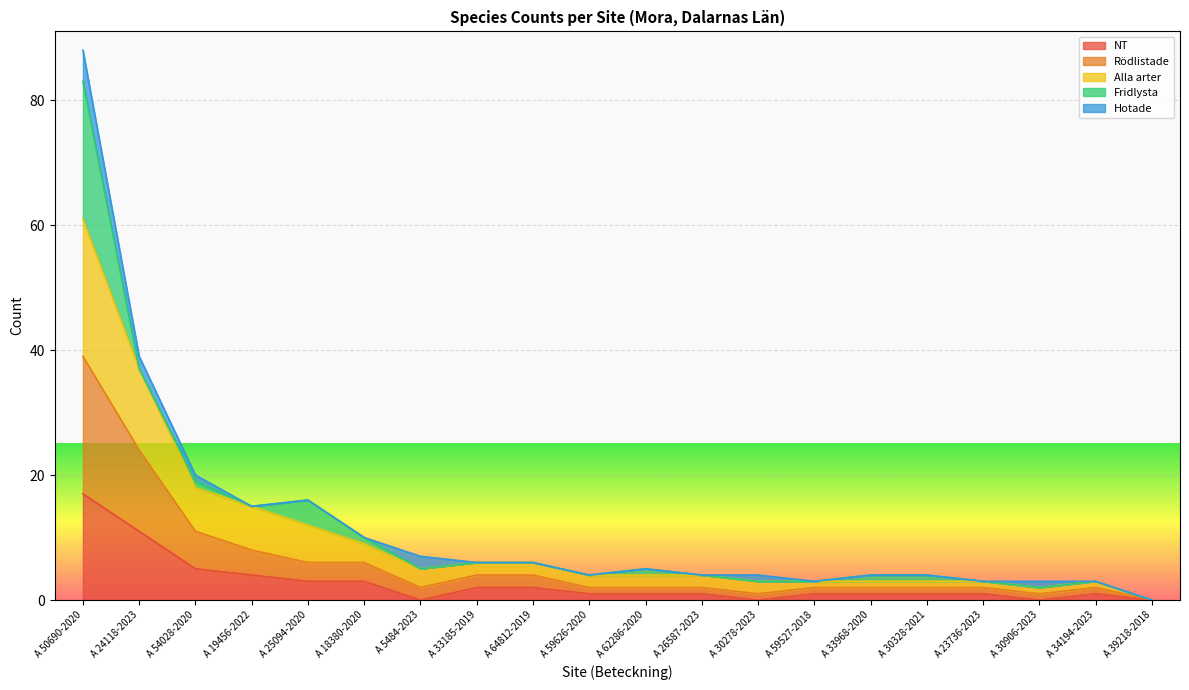

True or false: Alla arter and NT intersect in this chart.

False